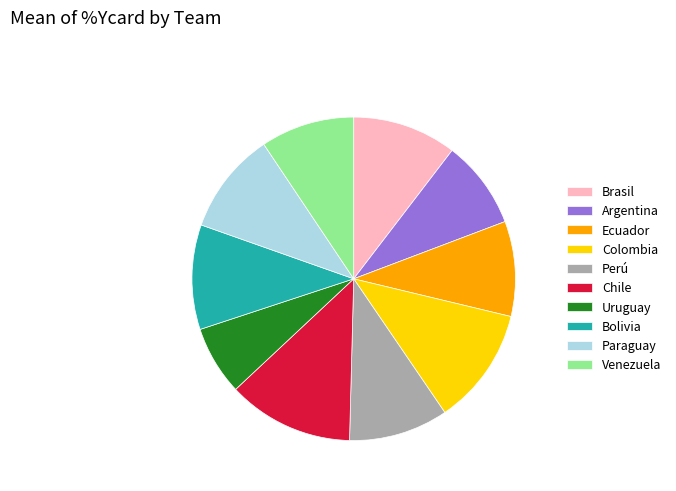

True or false: Ecuador accounts for 22% of the total.

False